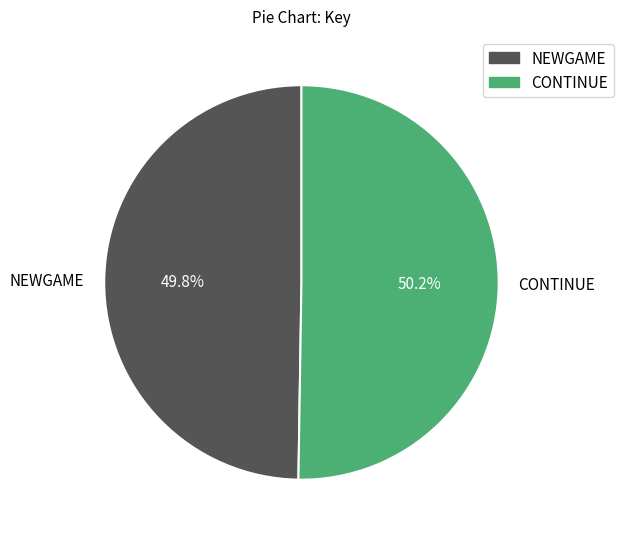

To the nearest percent, what is the average slice percentage?

50%